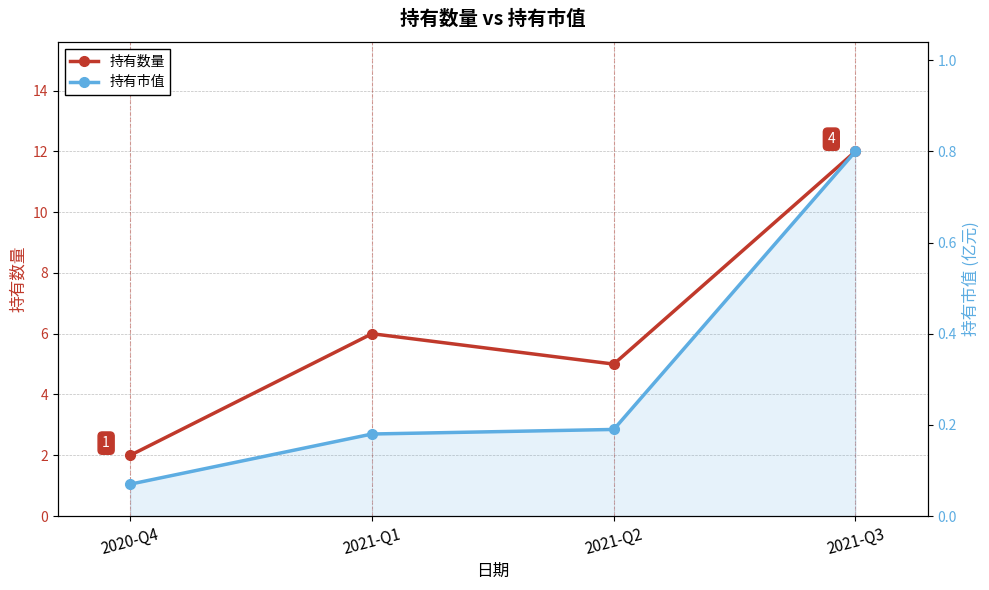

True or false: 持有市值 and 持有数量 cross at least once.

False